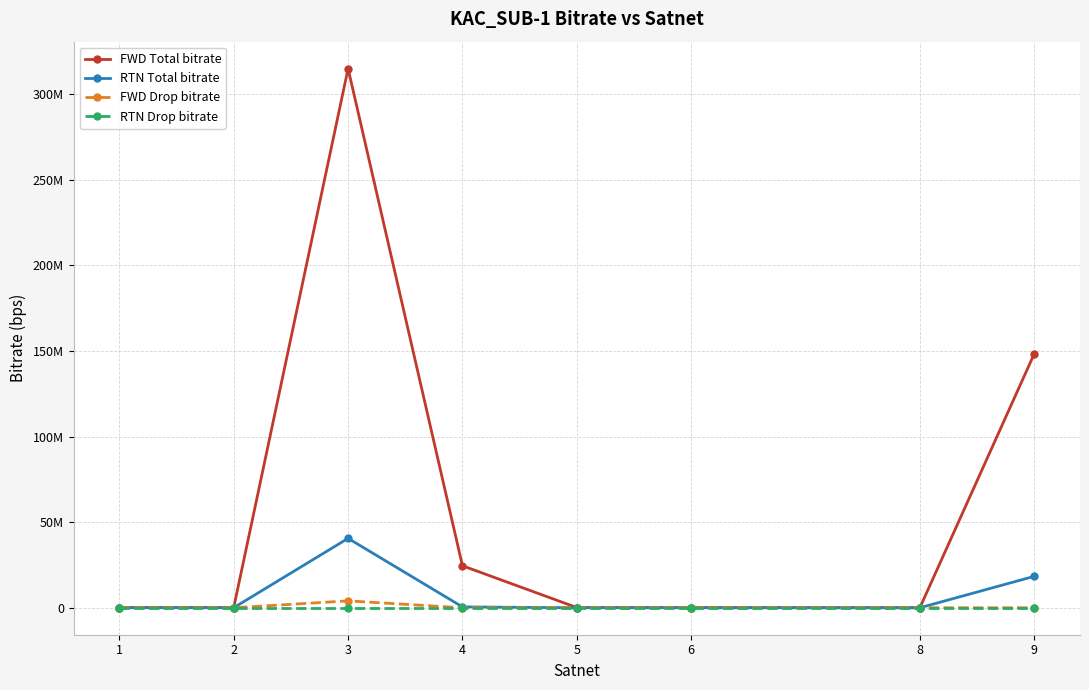

What is the greatest value displayed?

314988884